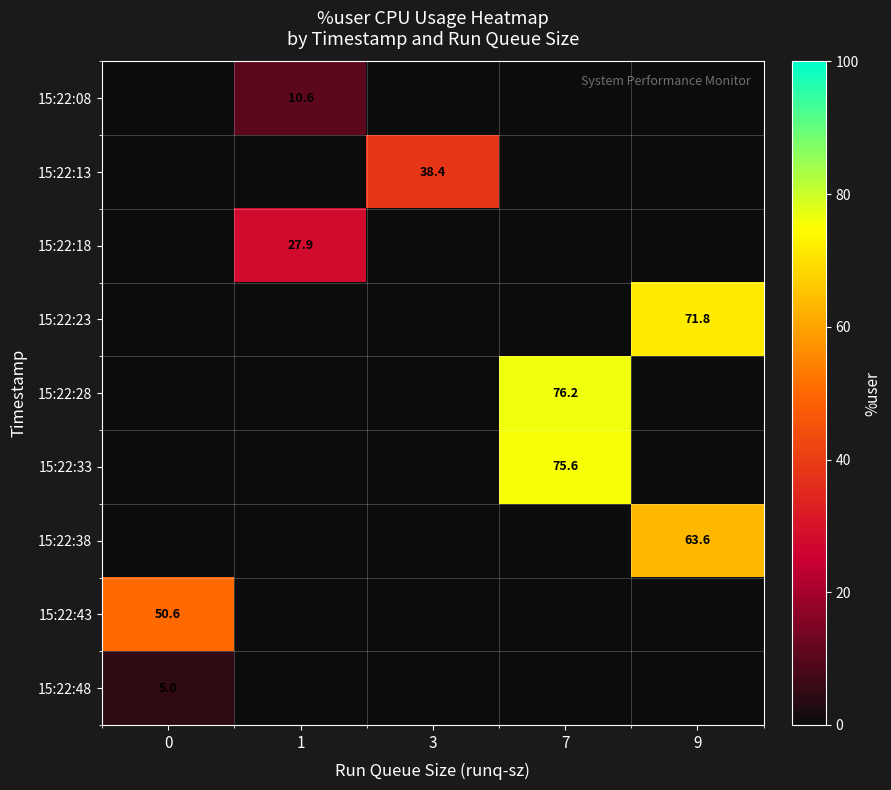

Is it true that 15:22:33 equals 75.6 at 7?

True